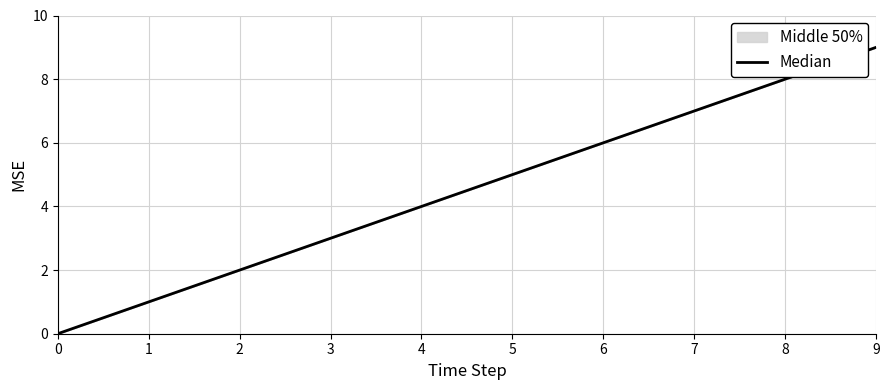

How many values are between 2 and 7?

6